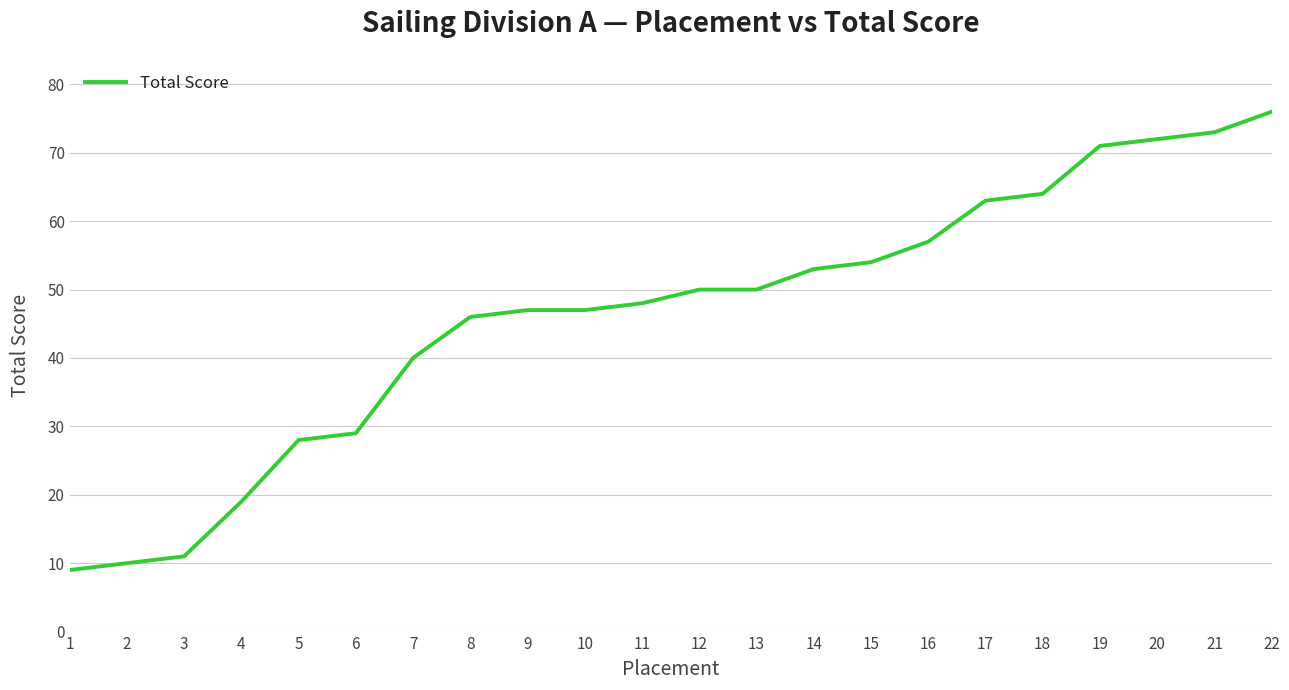

What is the difference between the maximum and minimum values?

67